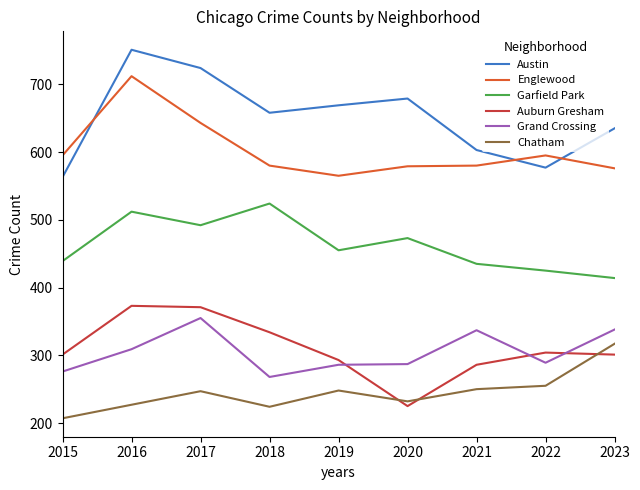

True or false: Englewood and Auburn Gresham cross at least once.

False